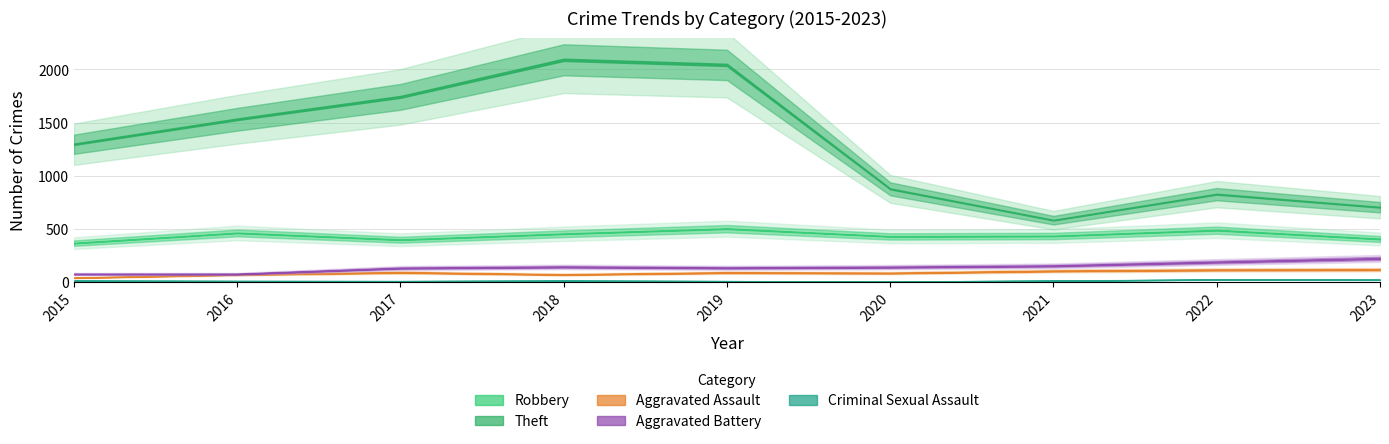

How many data points does each series have?

9